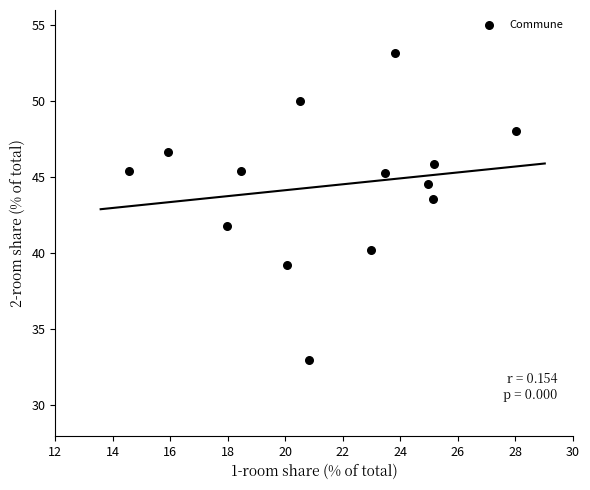

What Y value in the scatter plot is closest to 43?

43.6